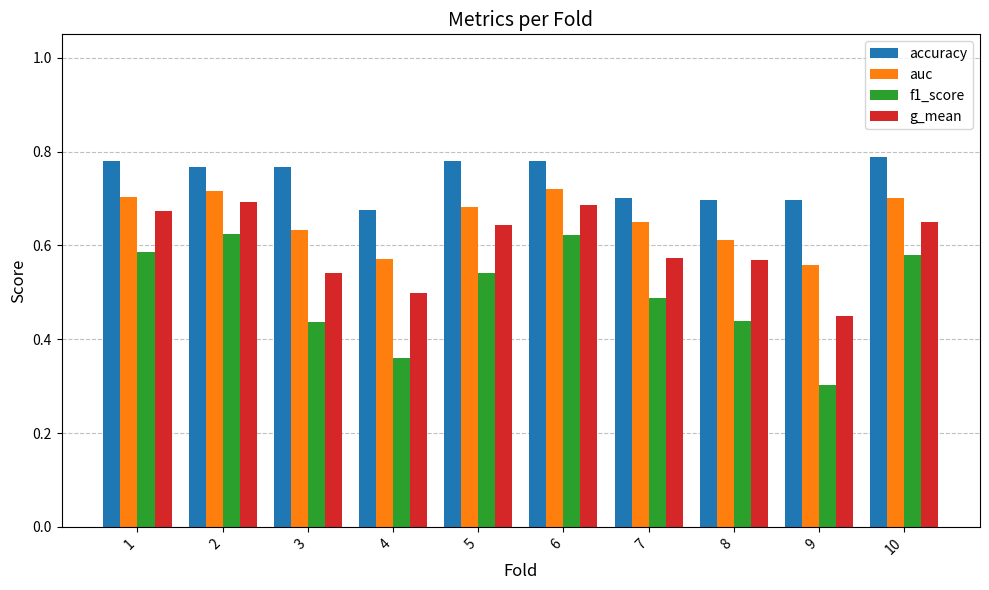

At which category does the chart reach its minimum across all series?

9